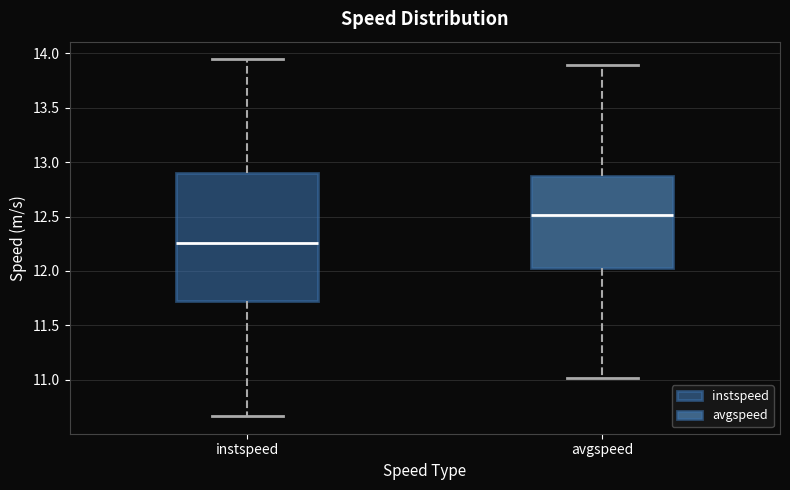

Comparing the boxes themselves (not the whiskers), which one is the tallest?

instspeed